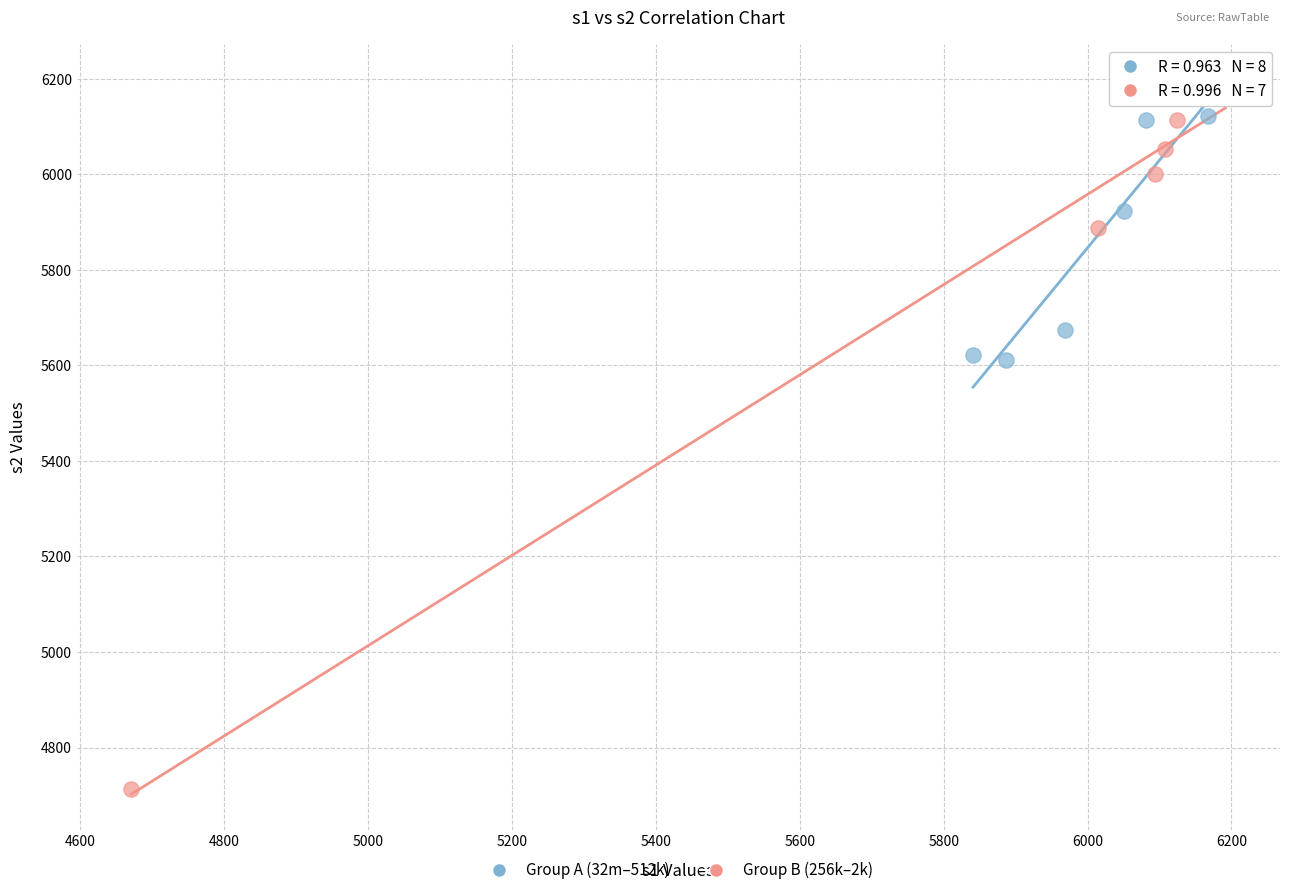

Which series reaches the minimum Y coordinate?

Group B (256k–2k)